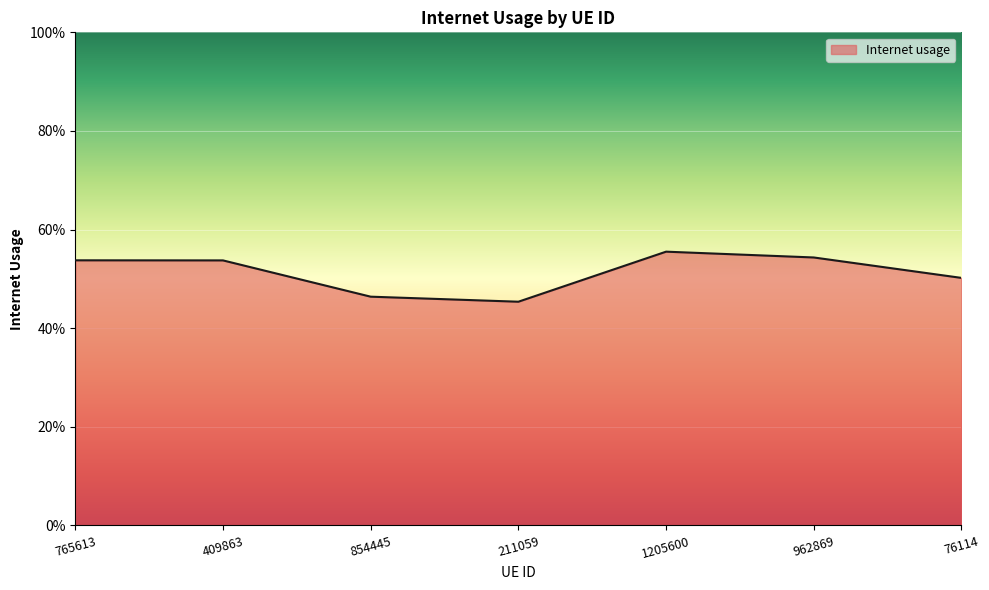

Which has a higher value, 76114 or 409863?

409863